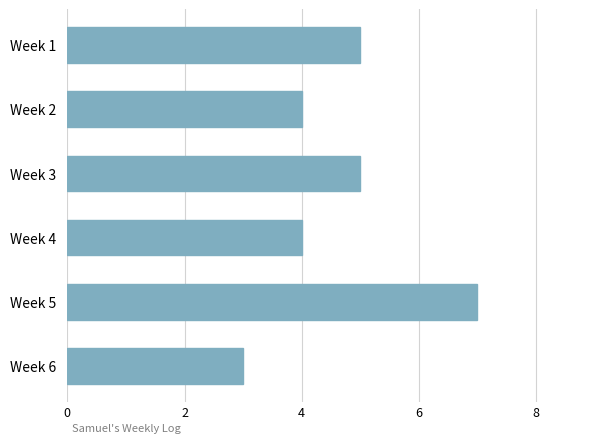

What is the difference between the maximum and minimum values?

4